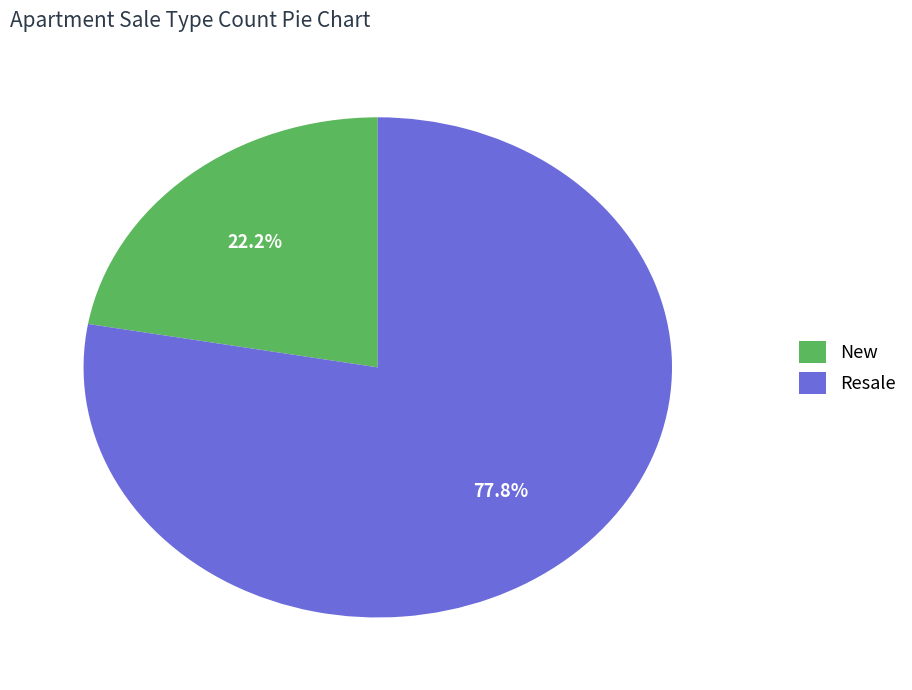

Is it true that Resale is 65% of the pie?

False